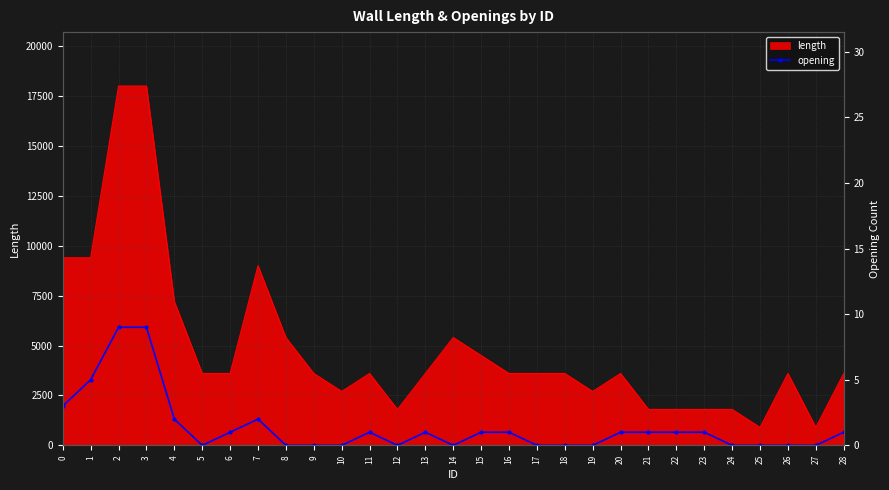

Count the number of values greater than 1.

6